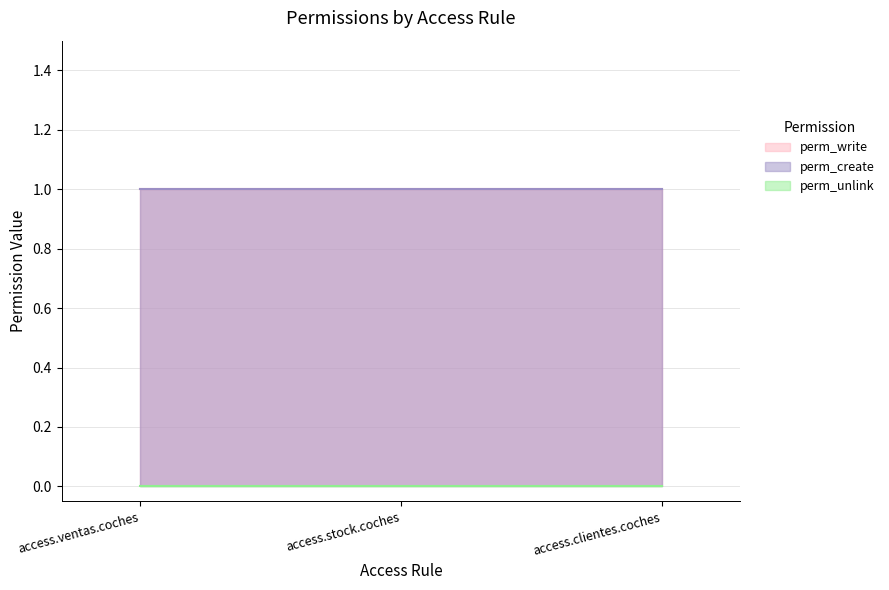

At which category does the chart reach its peak across all series?

access.ventas.coches